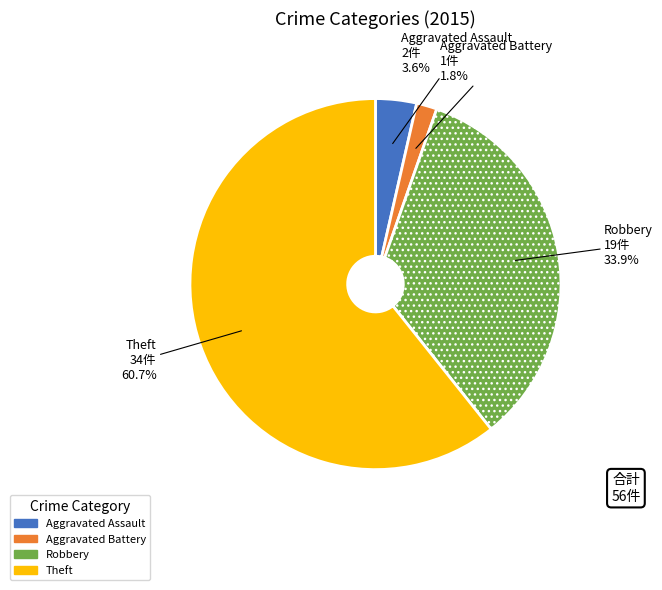

Does any single category account for the majority?

Yes